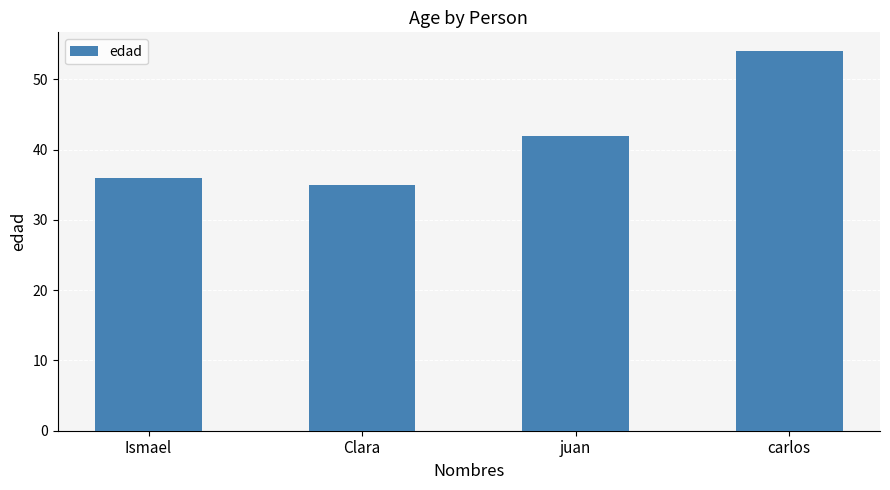

What is the value of the 2nd bar from the left?

35